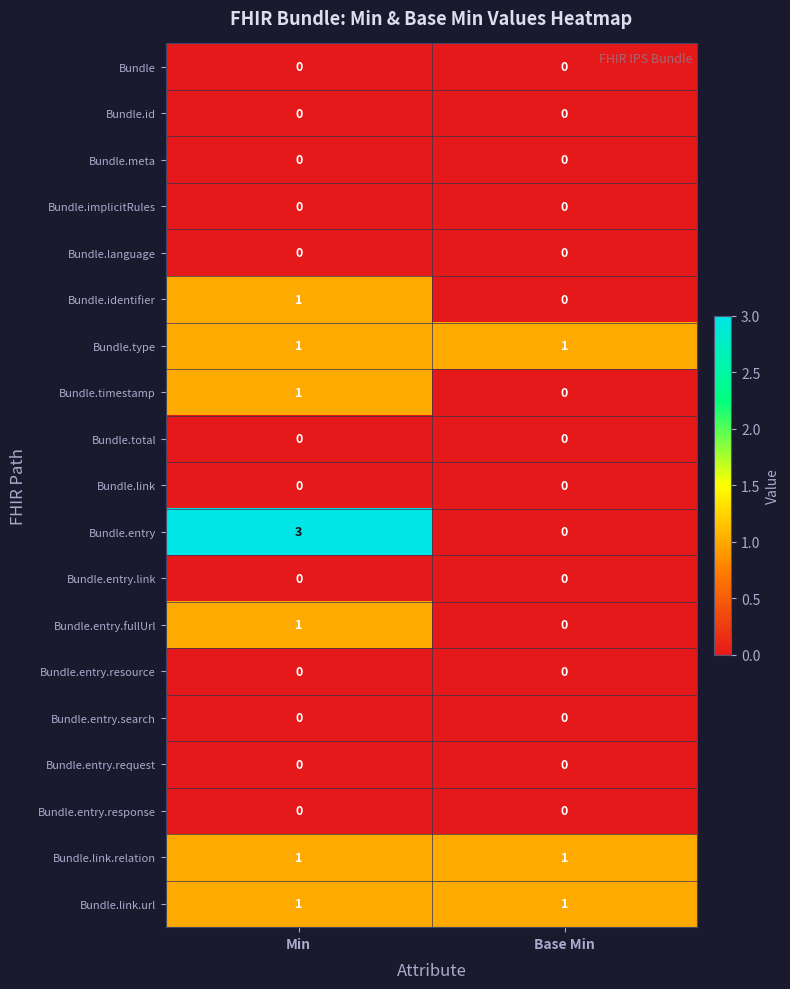

What is the spread (max minus min) of values at Min?

3